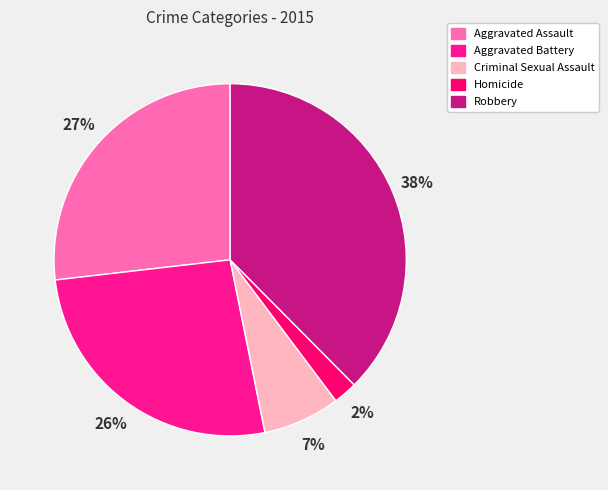

Is Criminal Sexual Assault the majority of the pie?

No